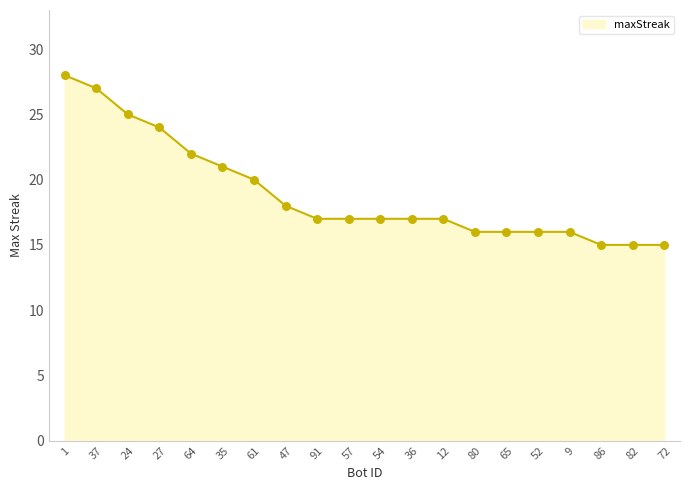

What is the change in value from 12 to 65?

-1